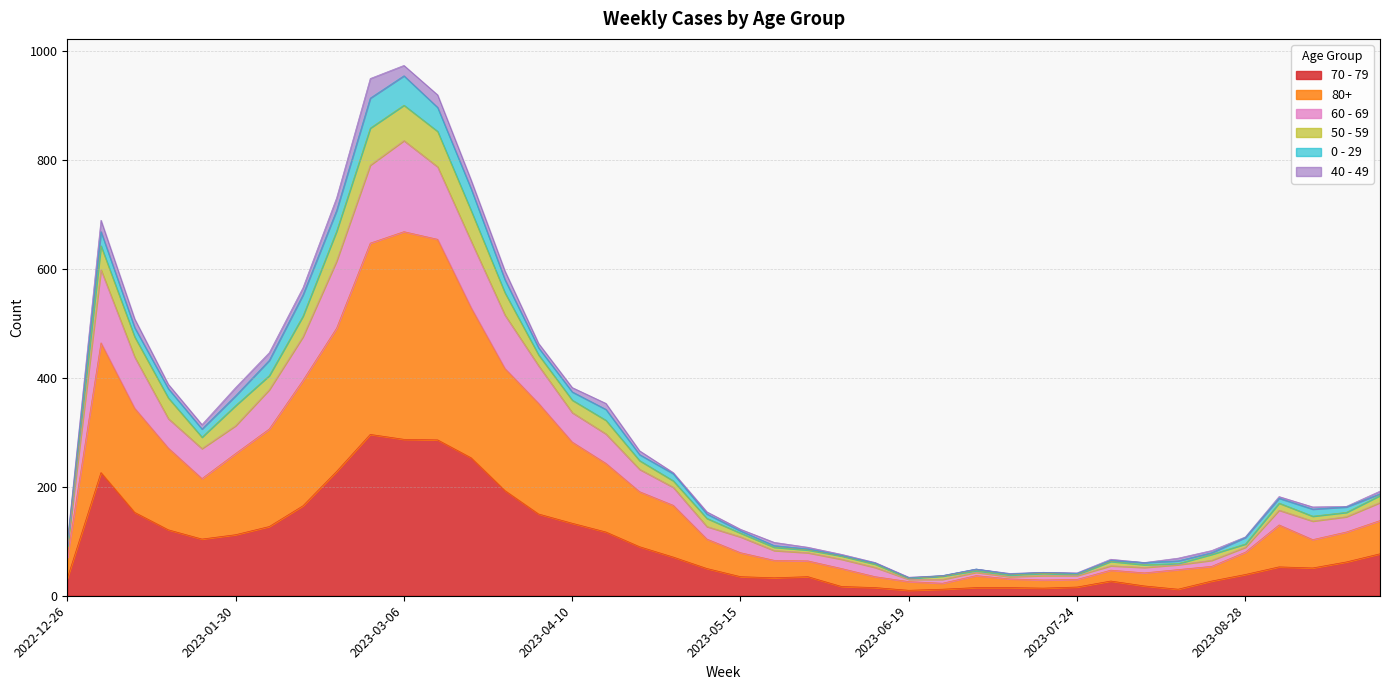

What are all the series names shown in the legend?

70 - 79, 80+, 60 - 69, 50 - 59, 0 - 29, 40 - 49